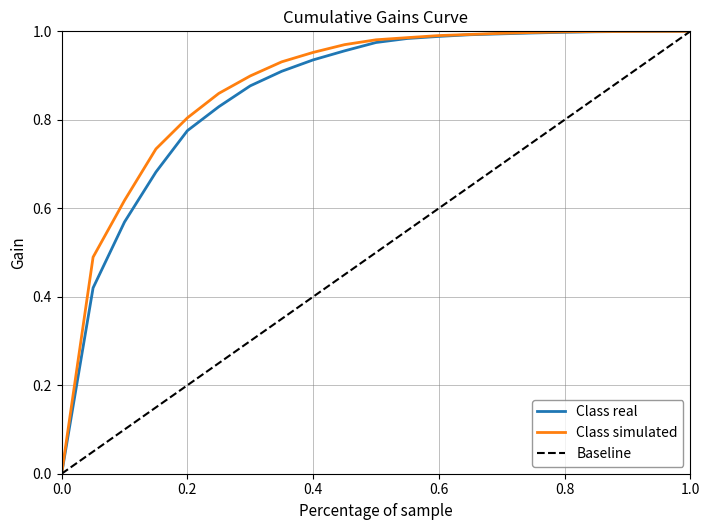

Is it true that Baseline equals 0.3 at 1.0?

False